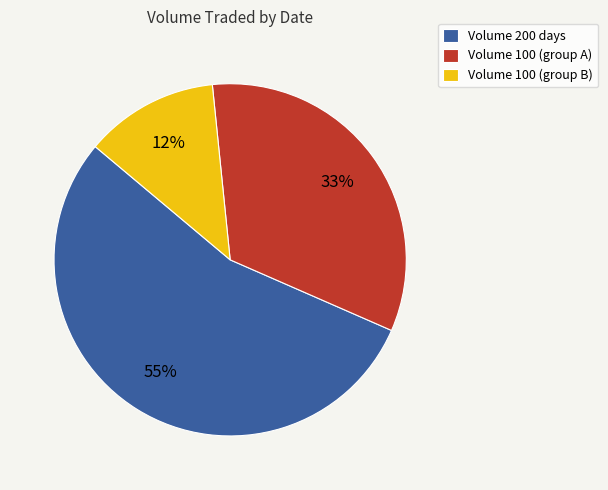

What percentage is the Volume 100 (group B) slice, to the nearest percent?

12%